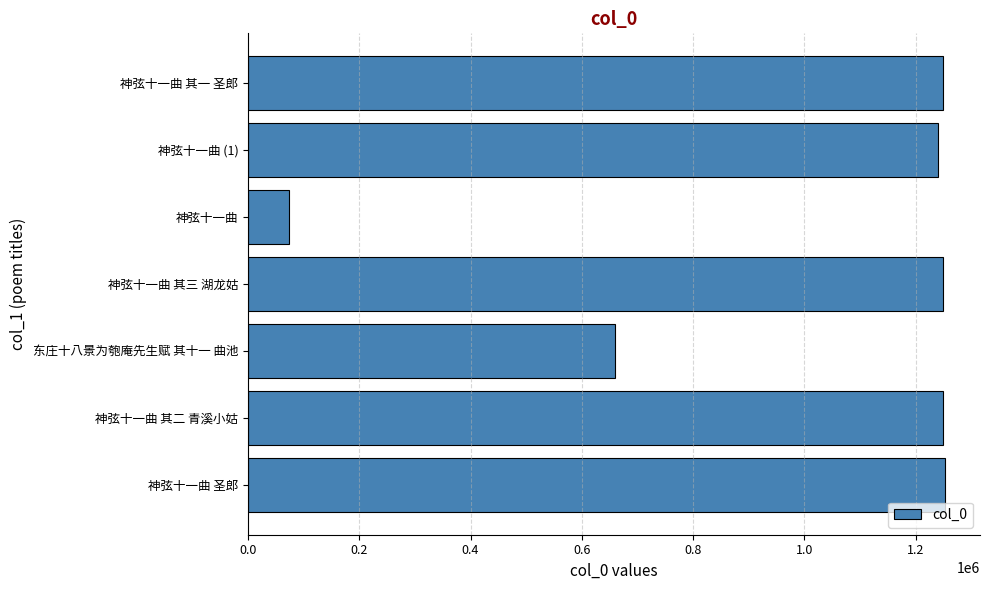

What is the smallest value displayed?

72808